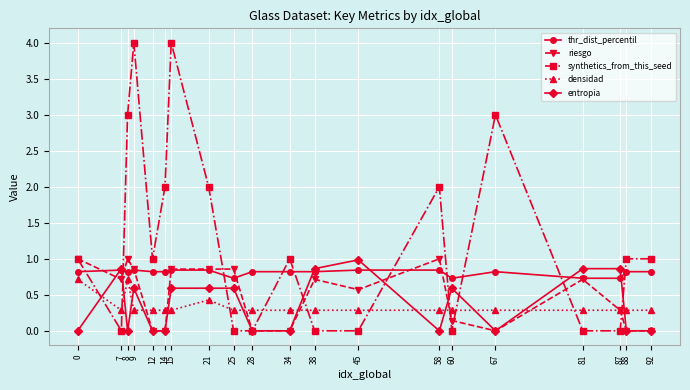

True or false: densidad and synthetics_from_this_seed intersect in this chart.

True